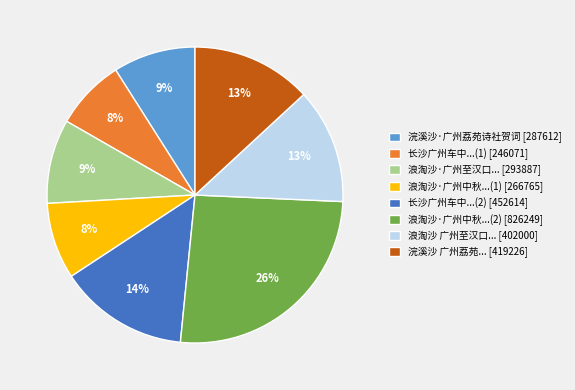

Is there a majority slice in this chart?

No